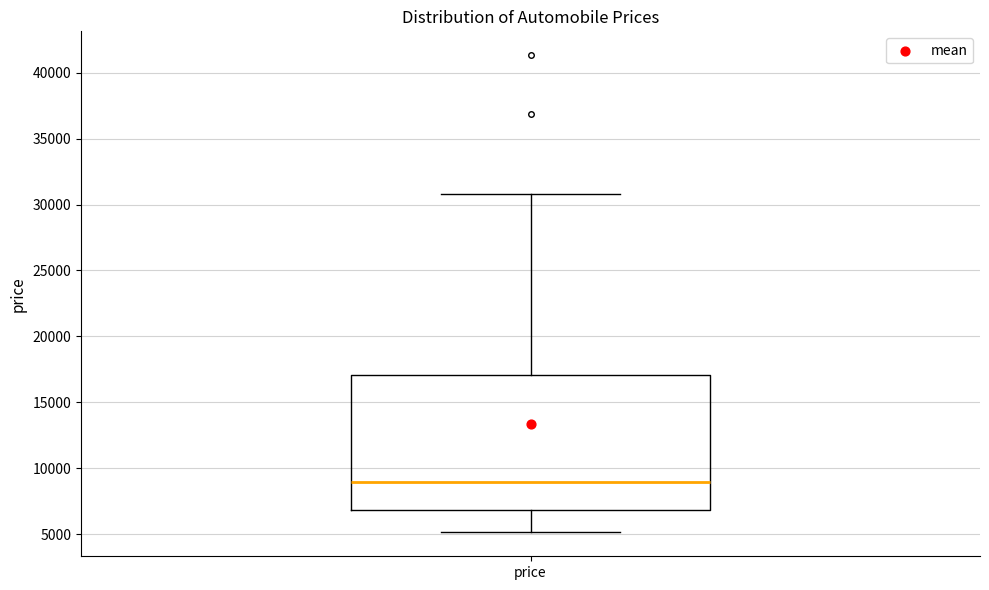

Where does the lower whisker of the box for price end on the y-axis? The values are not printed on the chart, so give them approximately, as read against the axis.

5000